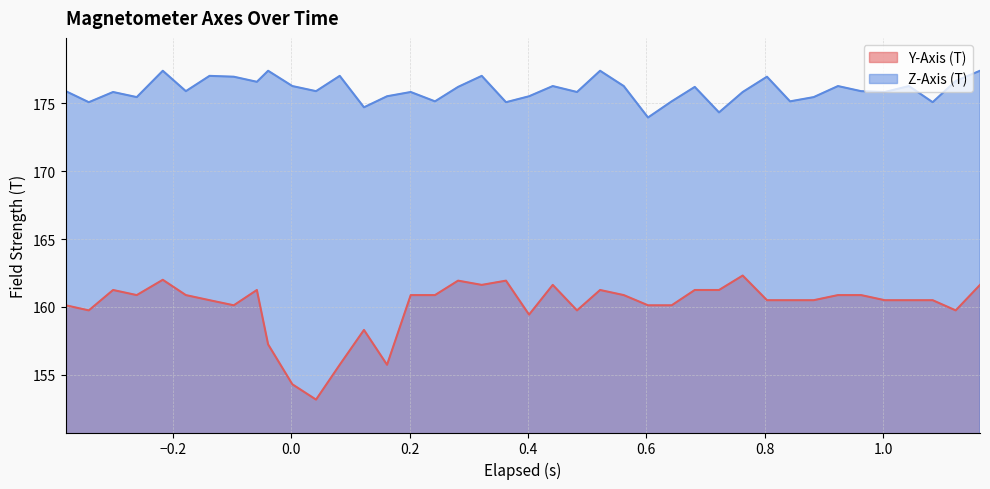

Which series has the widest spread of values?

Y-Axis (T)